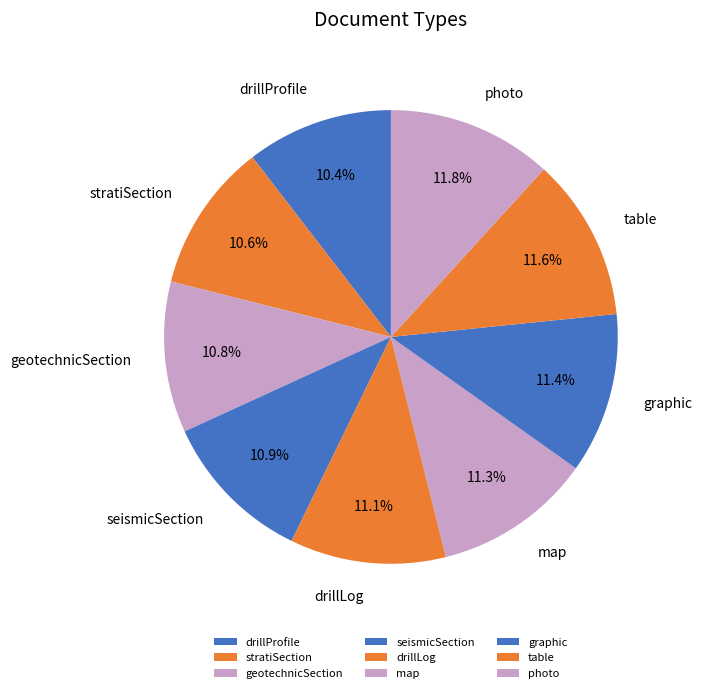

To the nearest percent, what portion does photo represent?

12%